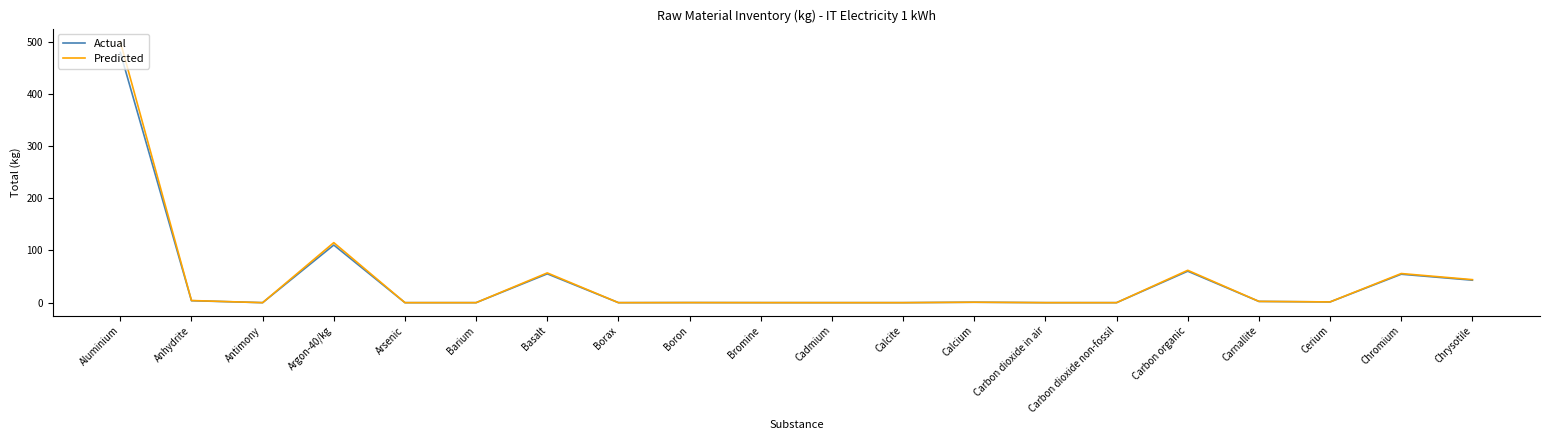

Is it true that Actual equals 23.2 at Chrysotile?

False